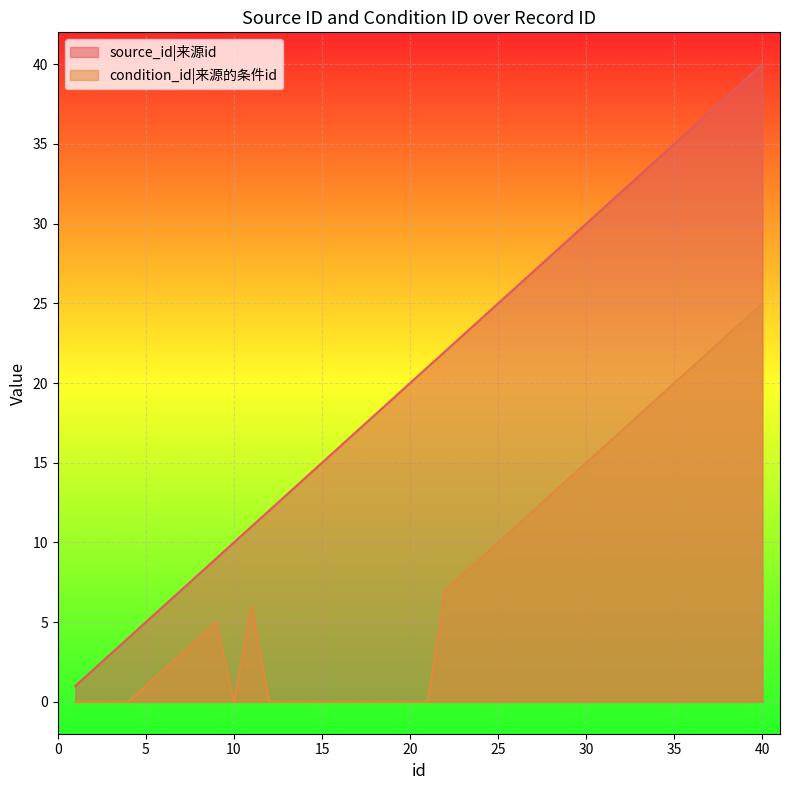

Which category has the lowest value across all series?

1